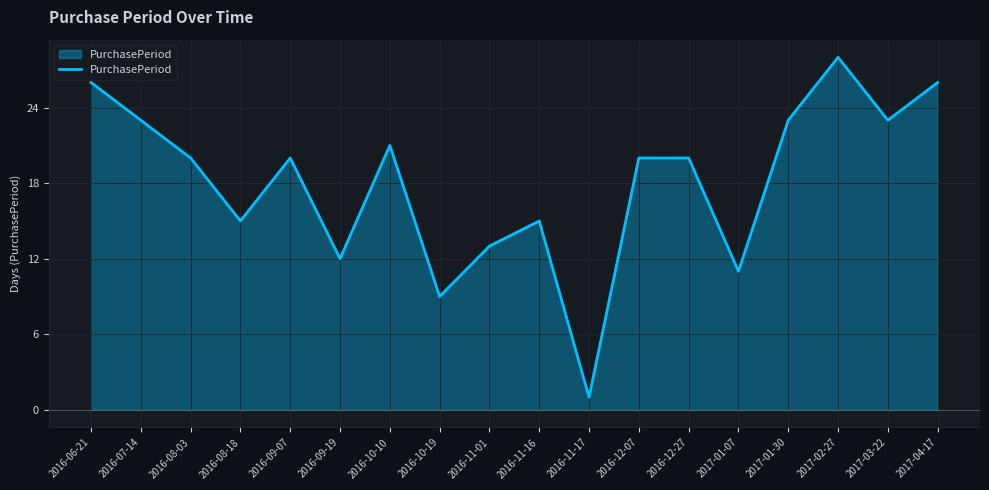

What is the change in value from 2016-08-03 to 2016-11-17?

-19